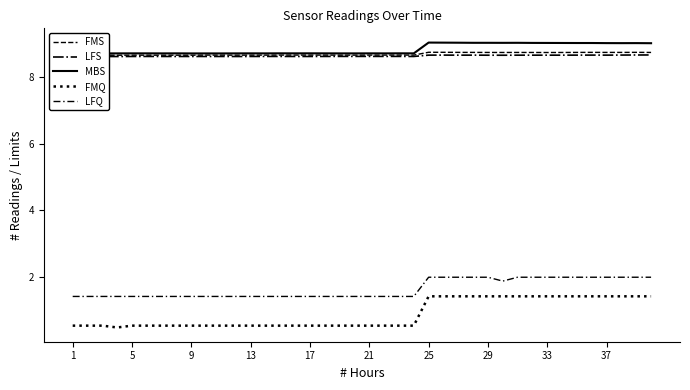

Does the chart have visible grid lines?

No